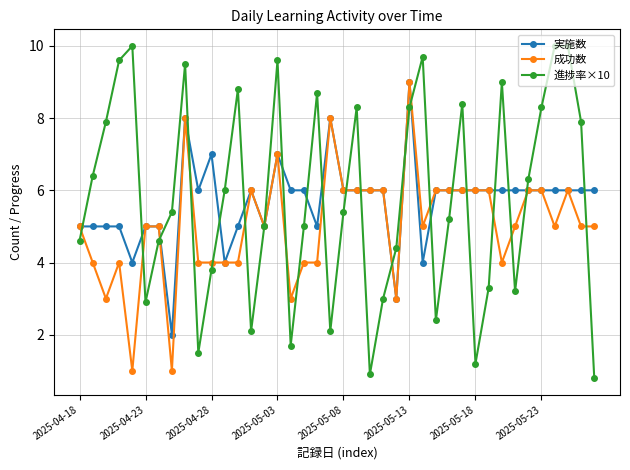

Which series has the widest spread of values?

進捗率×10